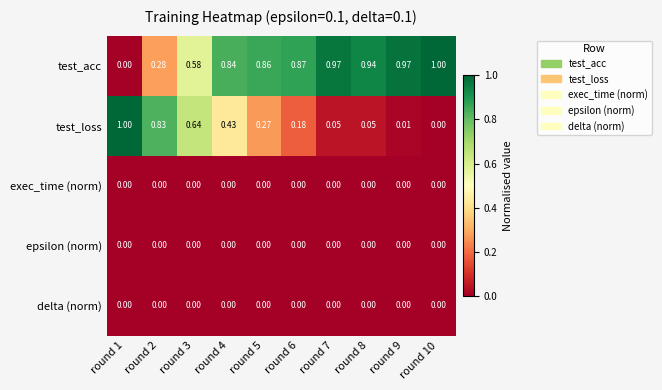

Is the value of test_loss at round 8 greater than the value of exec_time (norm) at round 4?

Yes